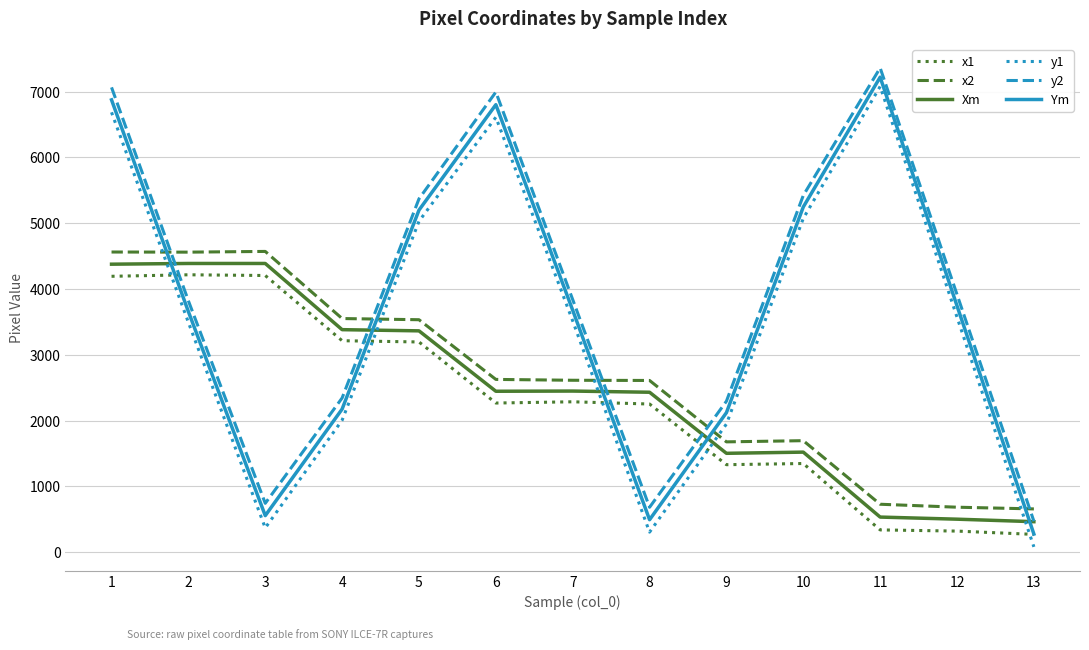

What is the greatest value displayed?

7361